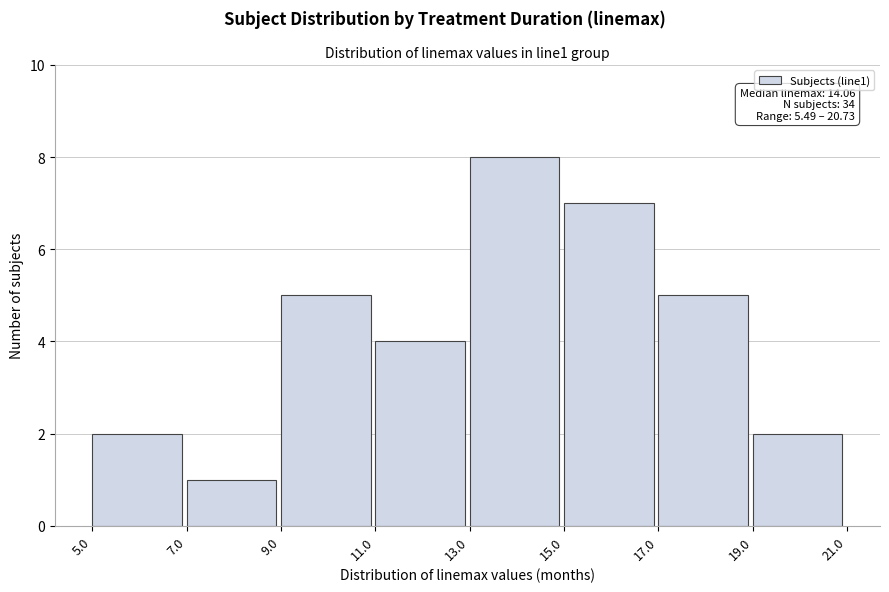

Over which range of the x-axis is the bar tallest?

13.0 to 15.0